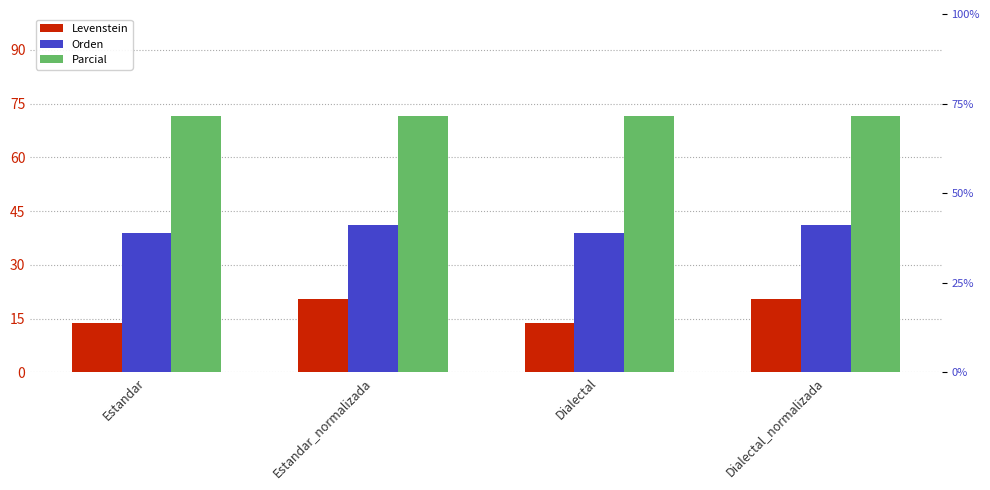

What is the difference between the Orden values at Dialectal_normalizada and Dialectal?

2.3